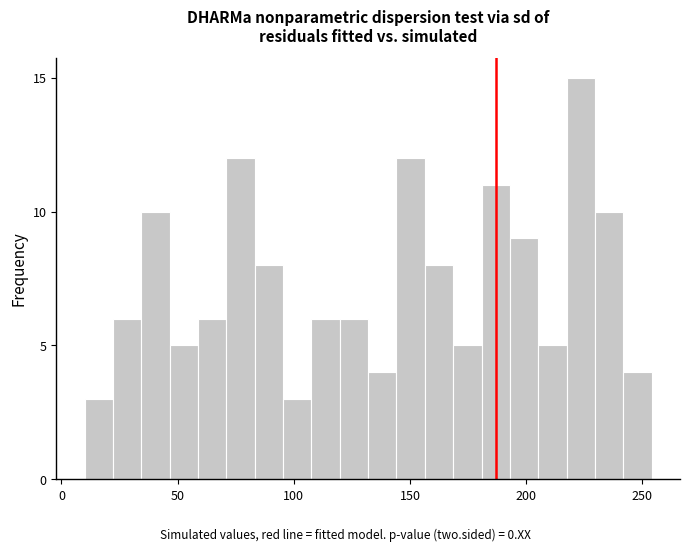

Around what value on the x-axis is the tallest bar? Give the approximate position of its centre, as read against the axis.

225